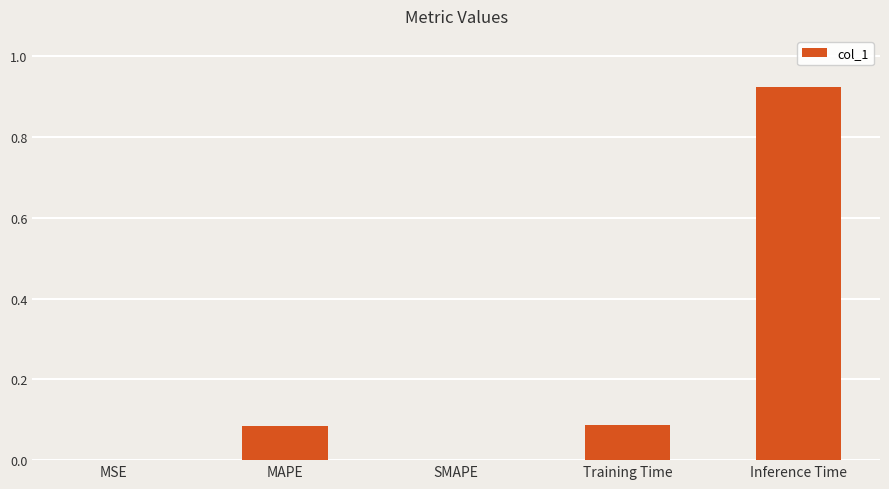

Count the number of categories in the chart.

5